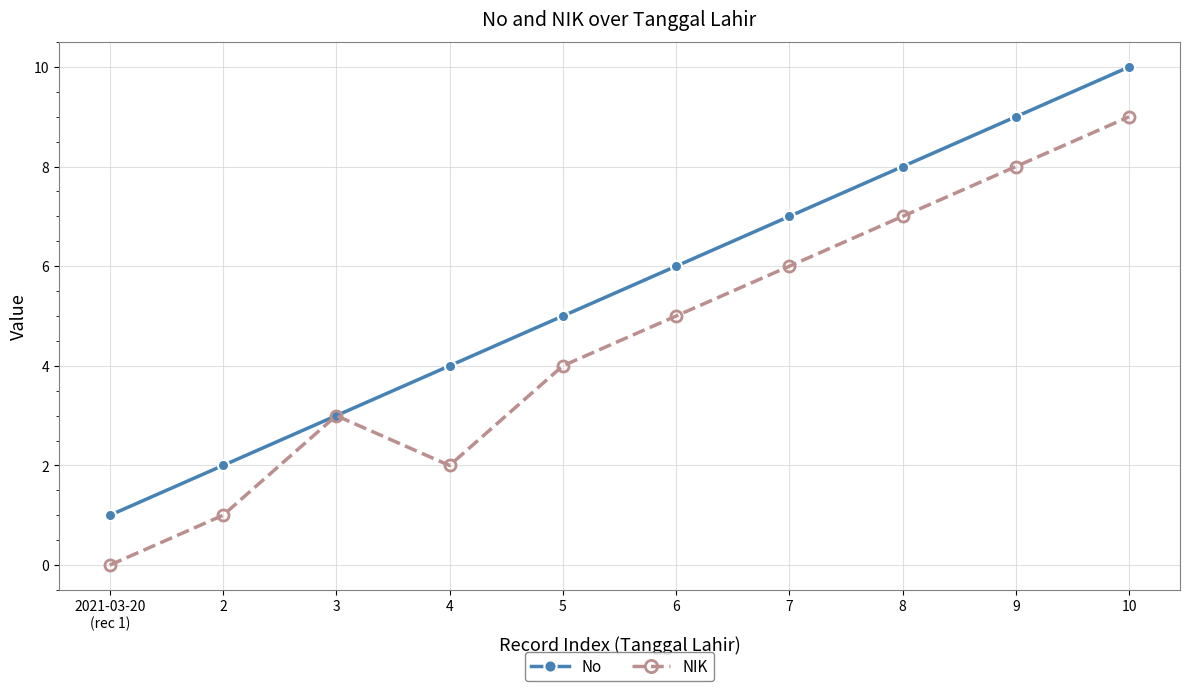

Which series changed the most between 3 and 9?

No